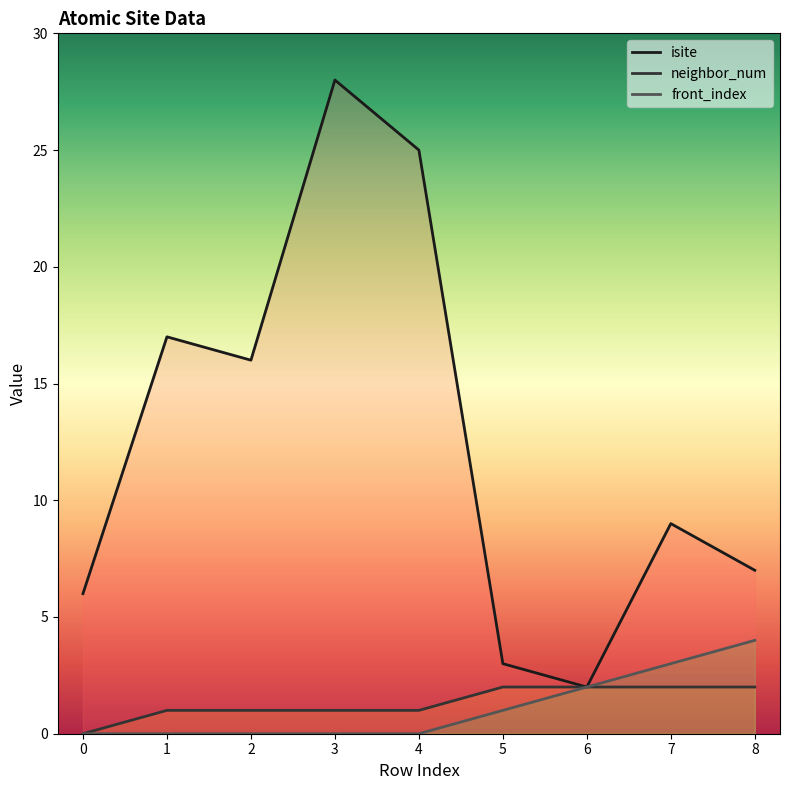

Reading left to right, extract all data points from this chart.

isite: 0=6	1=17	2=16	3=28	4=25	5=3	6=2	7=9	8=7
neighbor_num: 0=0	1=1	2=1	3=1	4=1	5=2	6=2	7=2	8=2
front_index: 0=0	1=0	2=0	3=0	4=0	5=1	6=2	7=3	8=4